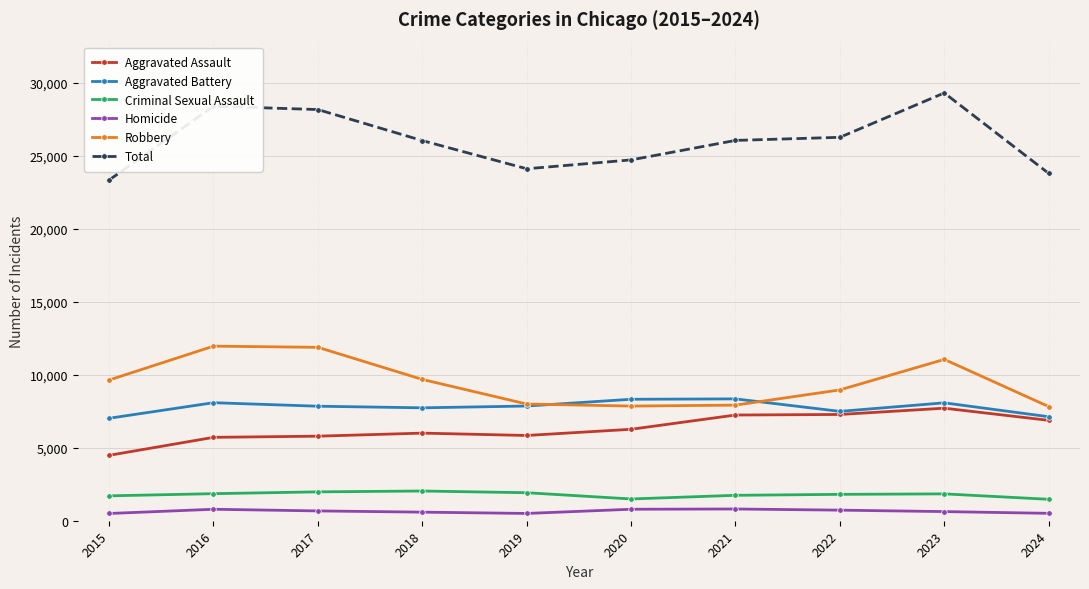

What value does the Aggravated Battery series have at 2015, to the nearest 100?

7000